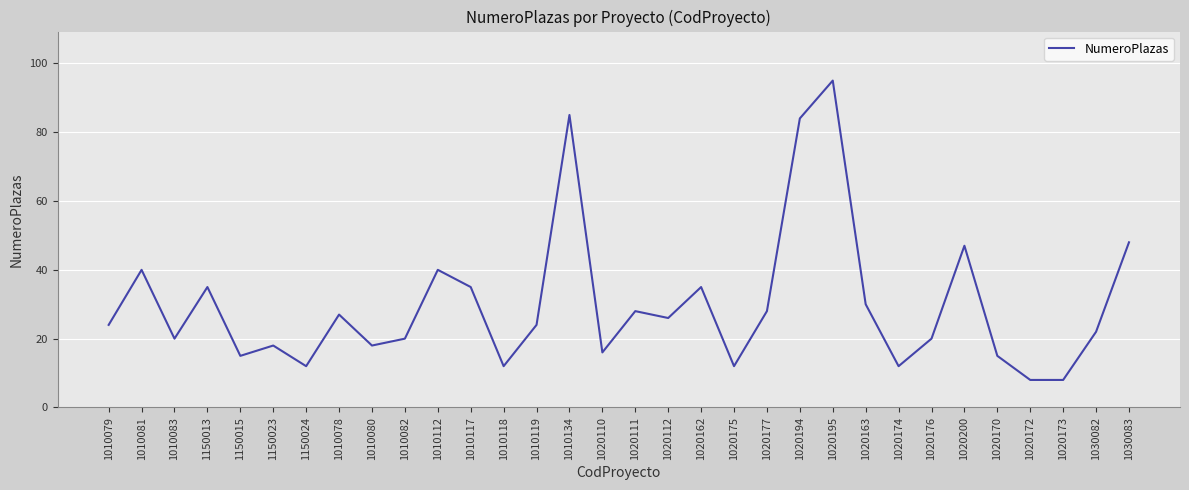

At which label is the value closest to 51?

1030083